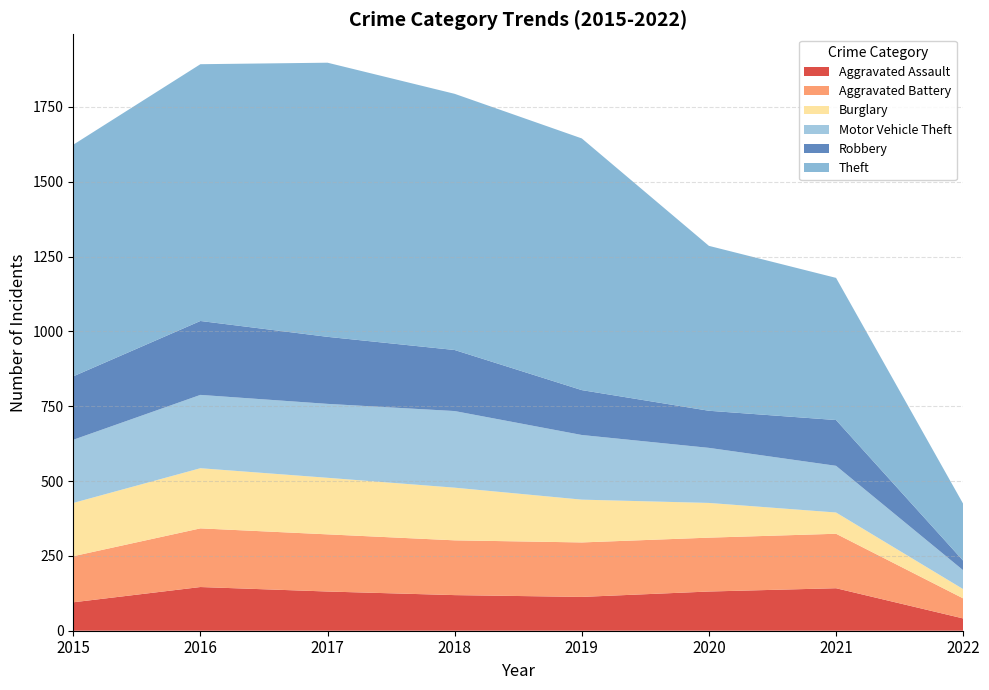

Reading left to right, what are all the values shown in this chart?

Aggravated Assault: 95	146	131	119	113	131	142	41
Aggravated Battery: 154	196	191	183	182	180	182	67
Burglary: 178	201	189	176	143	116	71	31
Motor Vehicle Theft: 211	245	247	256	216	184	156	63
Robbery: 212	247	224	204	150	124	153	32
Theft: 774	858	916	856	841	551	475	190